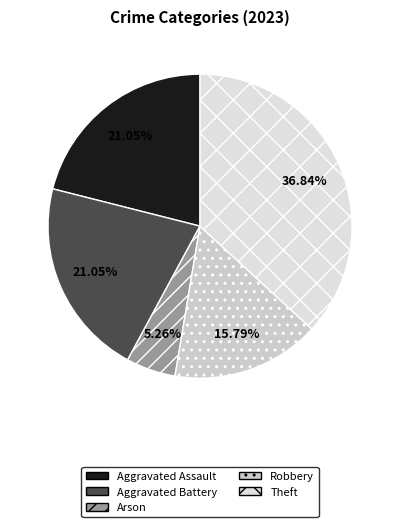

What is the change in value from Aggravated Assault to Robbery?

-1